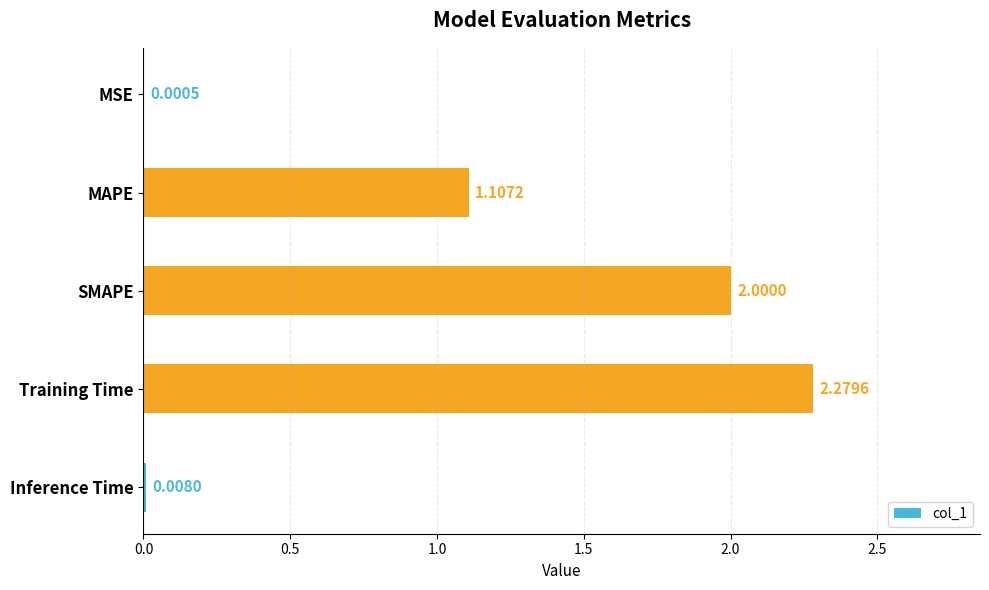

What is the sum of all values?

5.4